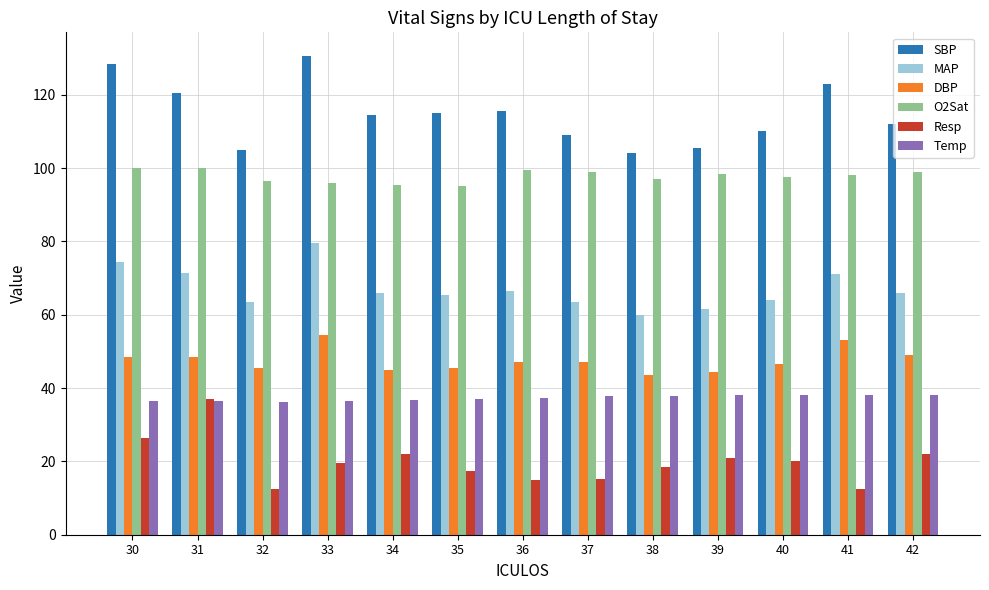

What is the maximum value shown in the chart?

130.5